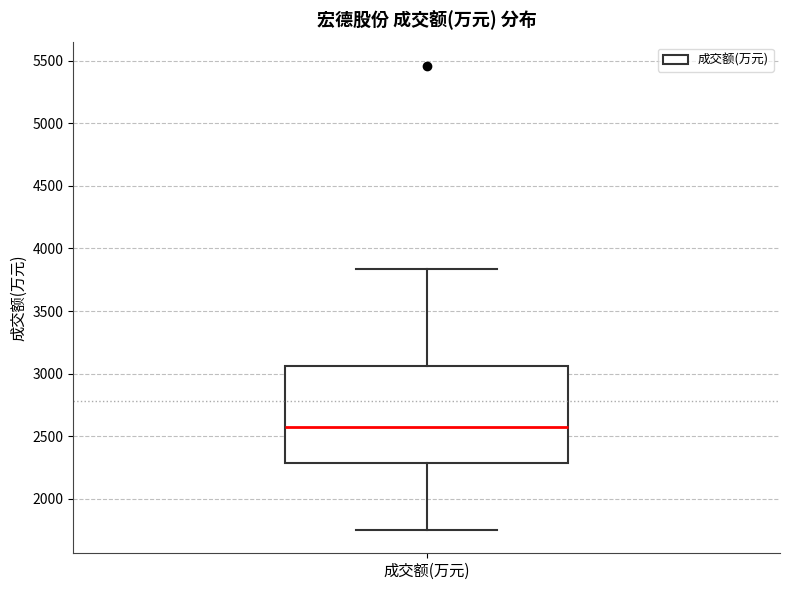

Transcribe this box plot: give where the median line is, the range the box spans, and where the two whiskers end, as read against the y-axis. The values are not printed on the chart, so give them approximately, as read against the axis.

median 2600, box 2300 to 3050, whiskers 1750 to 3850